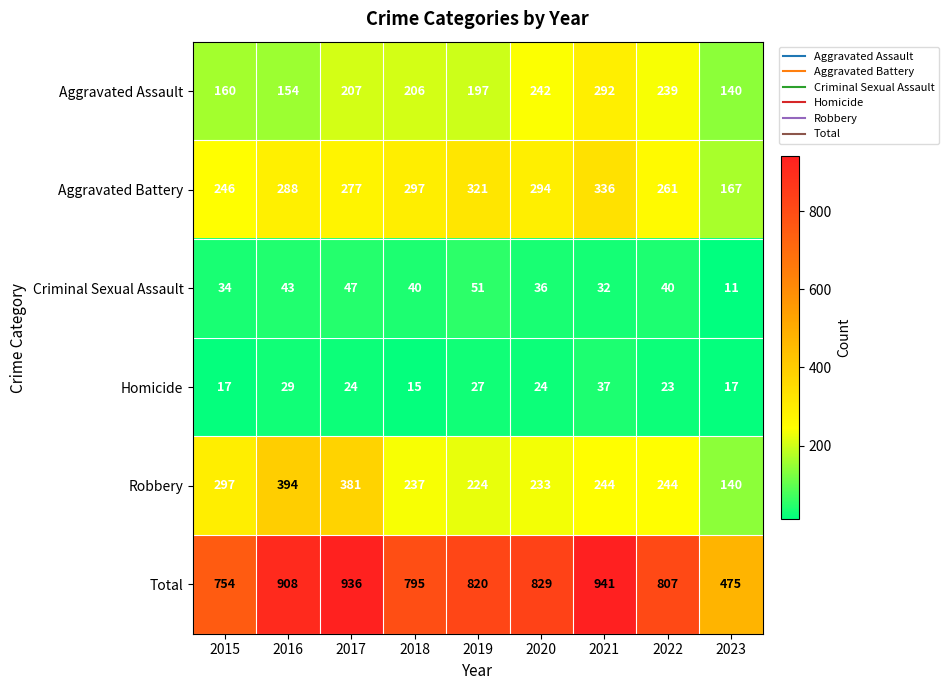

Which category has the highest value across all series?

2021